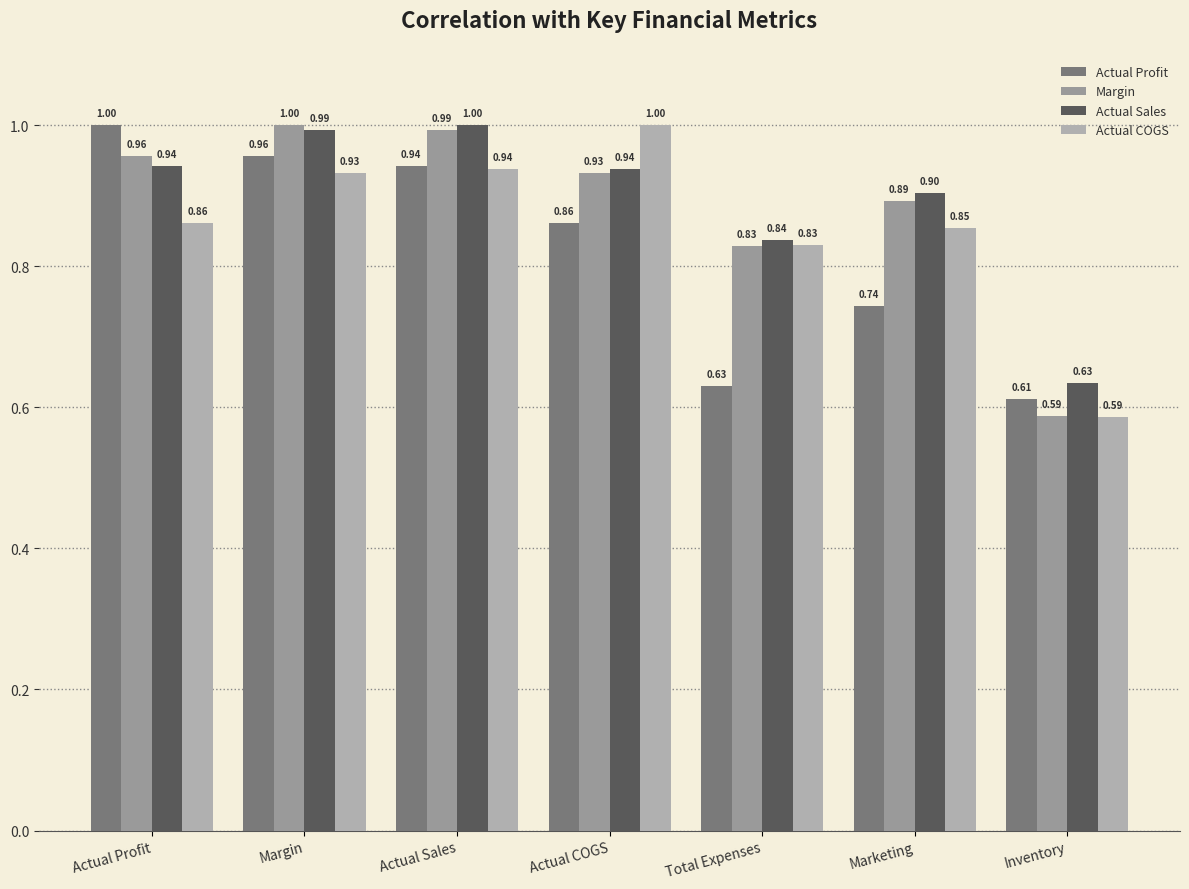

At how many categories does at least one series exceed 0?

7